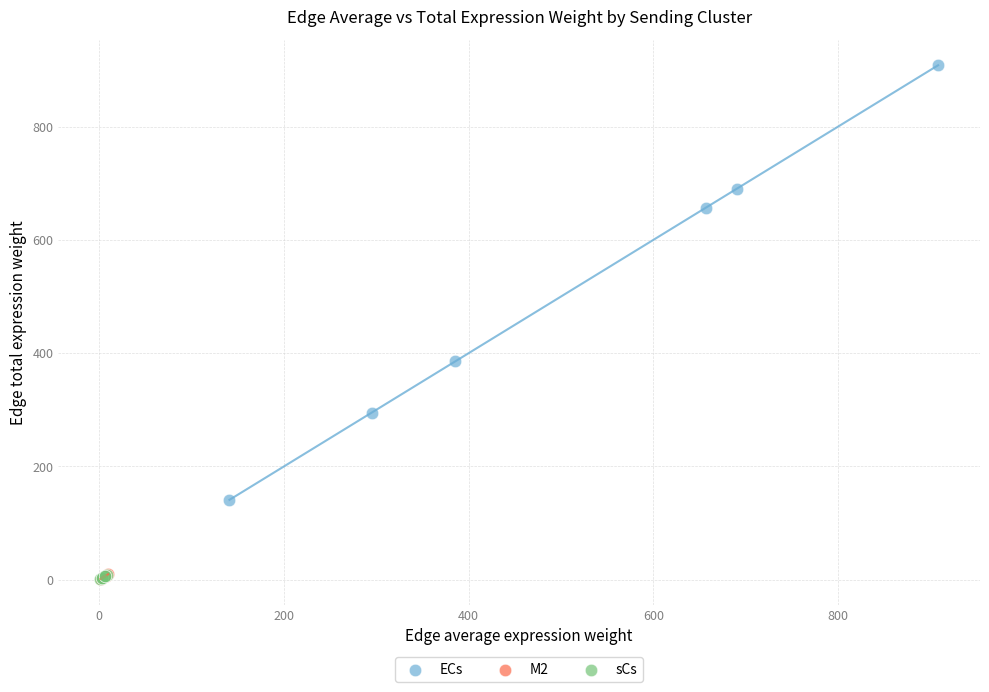

Which series has the widest spread of Y values?

ECs